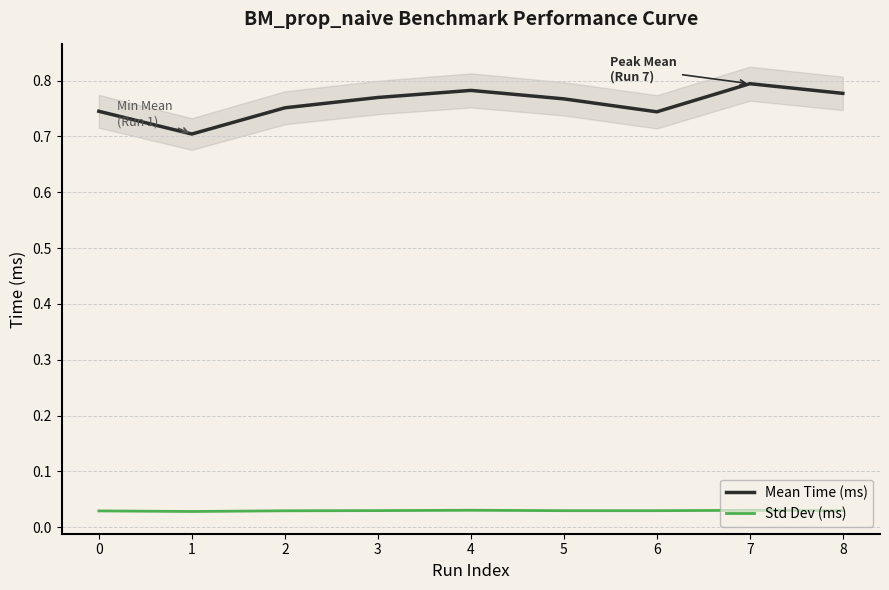

What is the highest value of the Mean Time (ms) series?

0.8